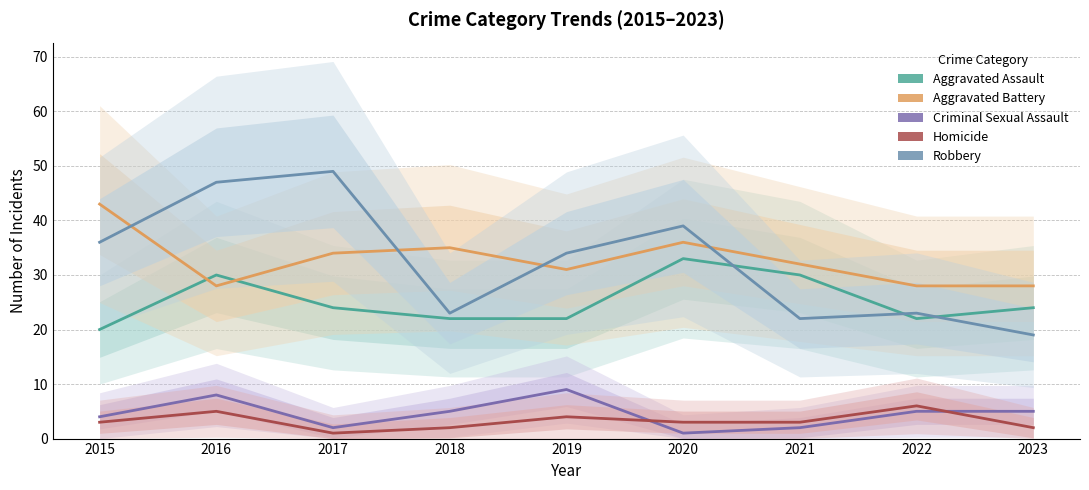

Count the Aggravated Assault values in the range 22 to 30.

7